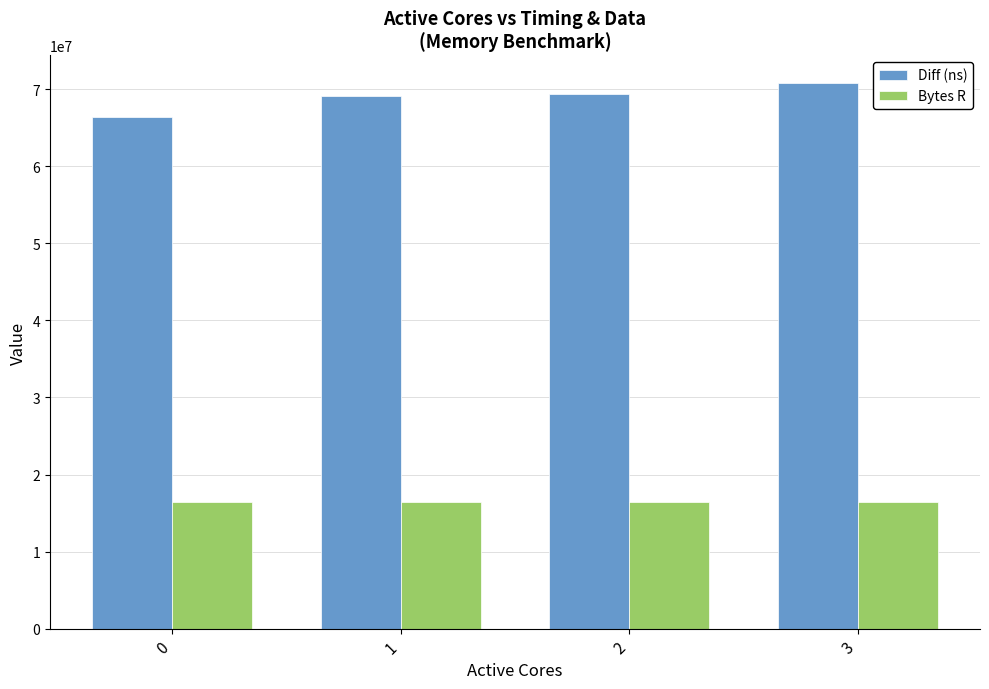

List the series in order of their overall mean, highest first.

Diff (ns), Bytes R